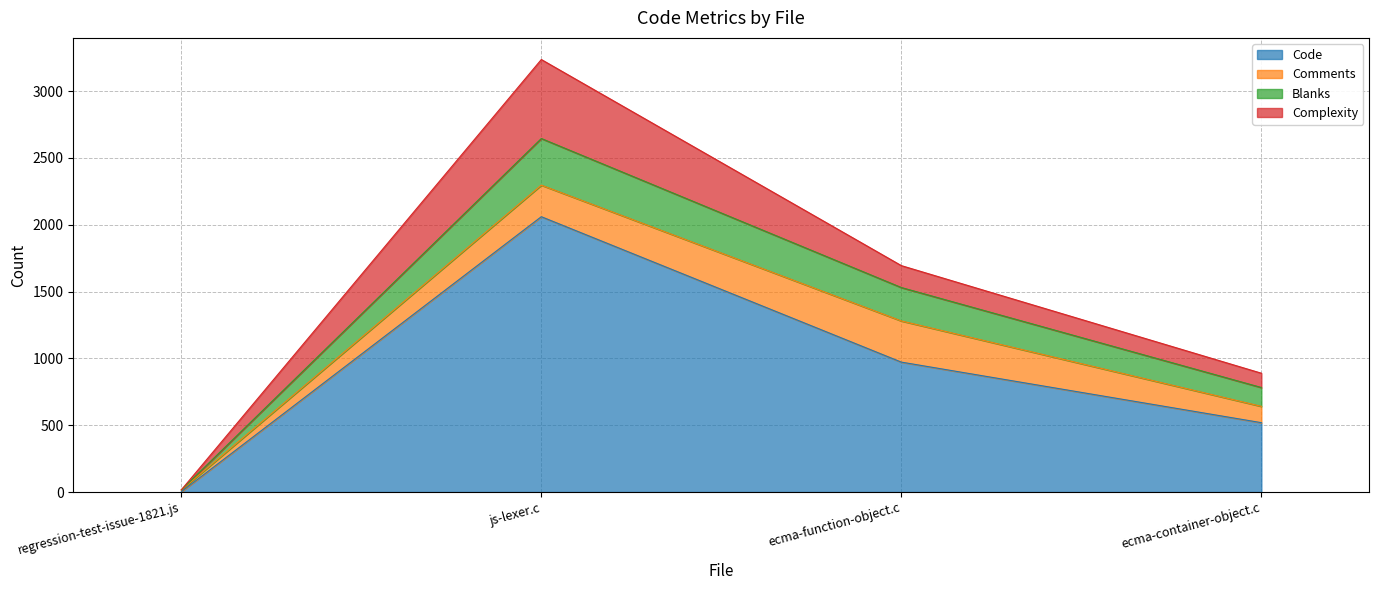

What are all the series names shown in the legend?

Code, Comments, Blanks, Complexity